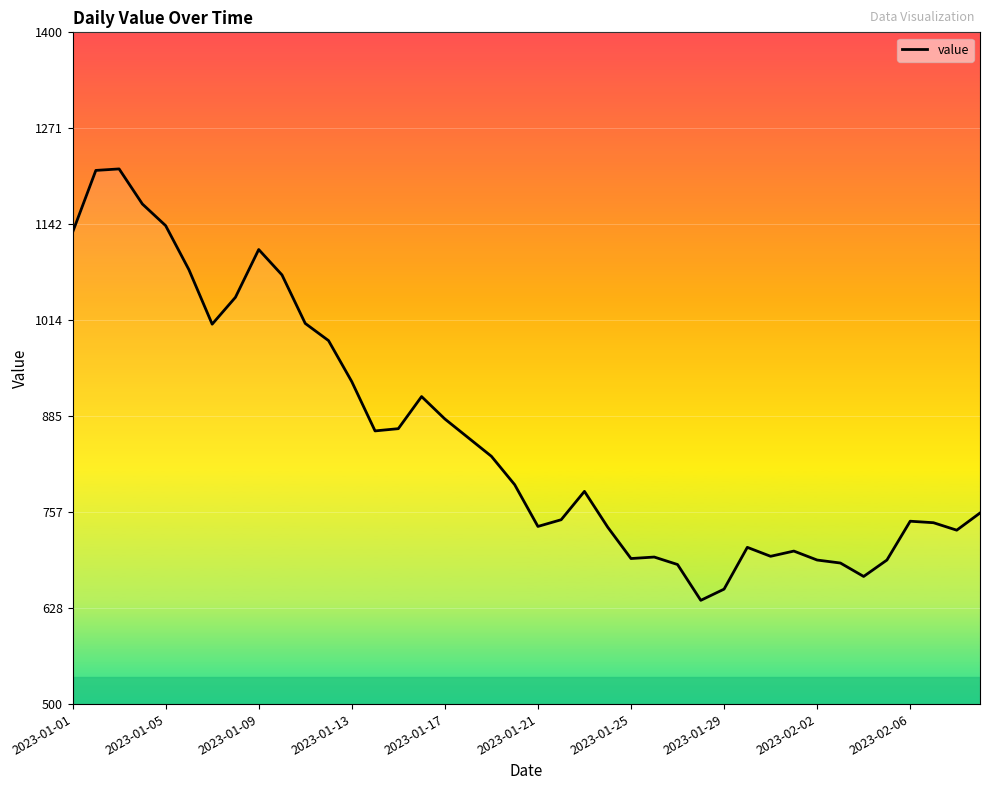

Where is the data nearest to the value 928?

2023-01-13